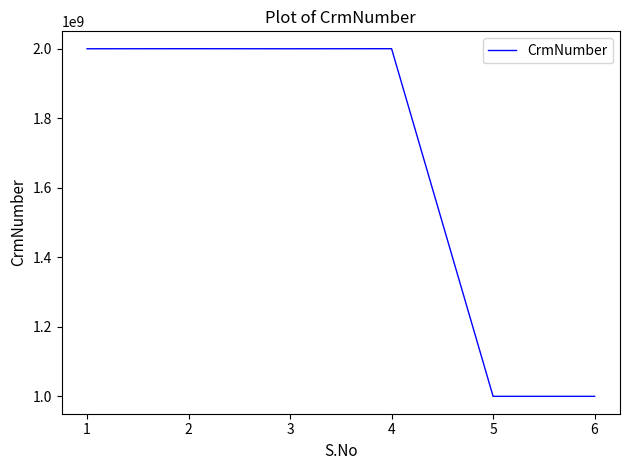

What is the sum of the values at 5 and 2?

3000707897